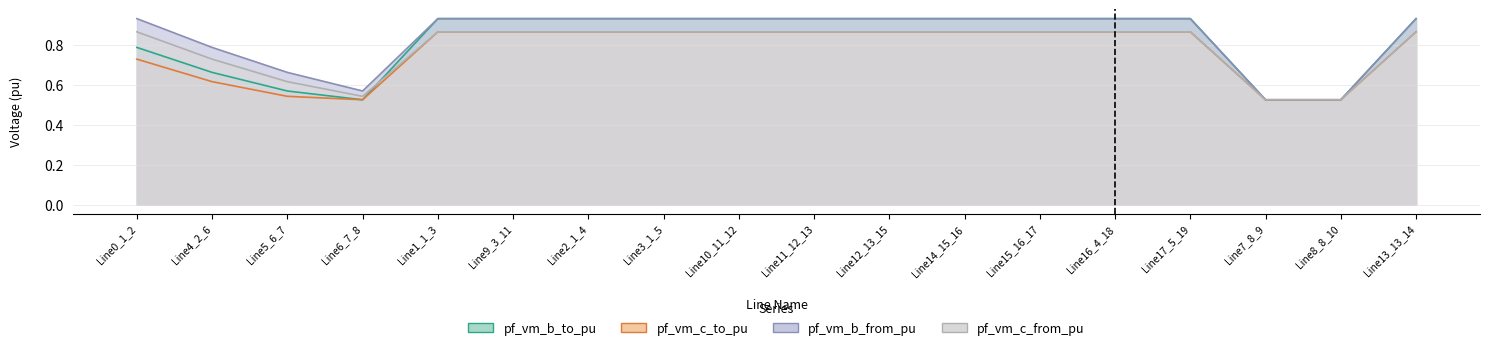

In pf_vm_b_to_pu, how many points are higher than both neighbors (excluding endpoints)?

1